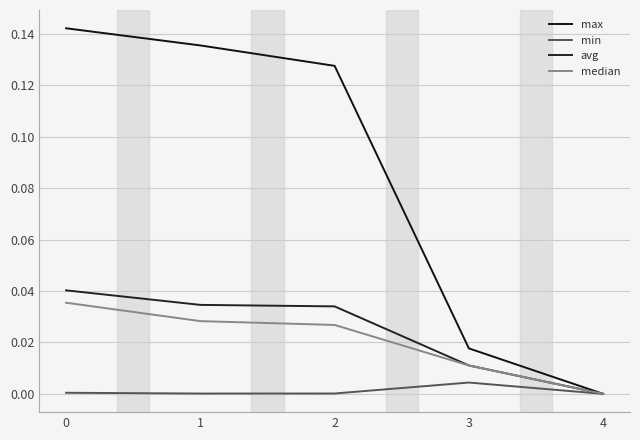

Does the chart have visible grid lines?

Yes